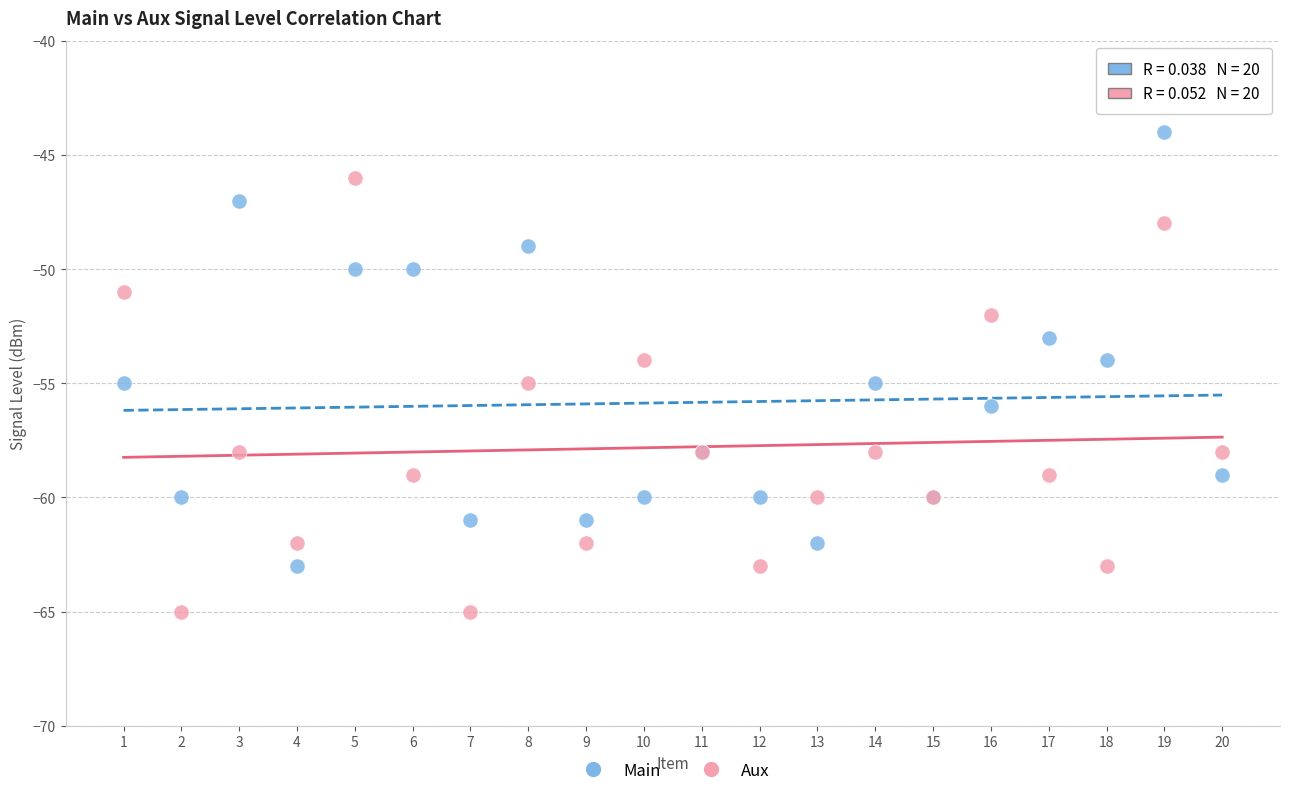

Which series reaches the maximum Y coordinate?

Main